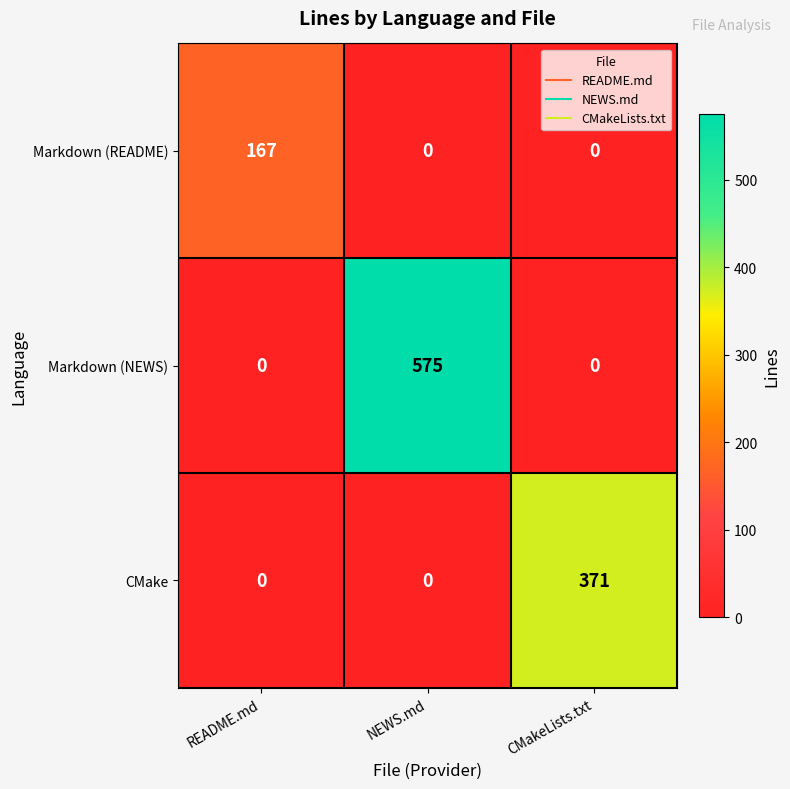

At which category does the chart reach its peak across all series?

NEWS.md